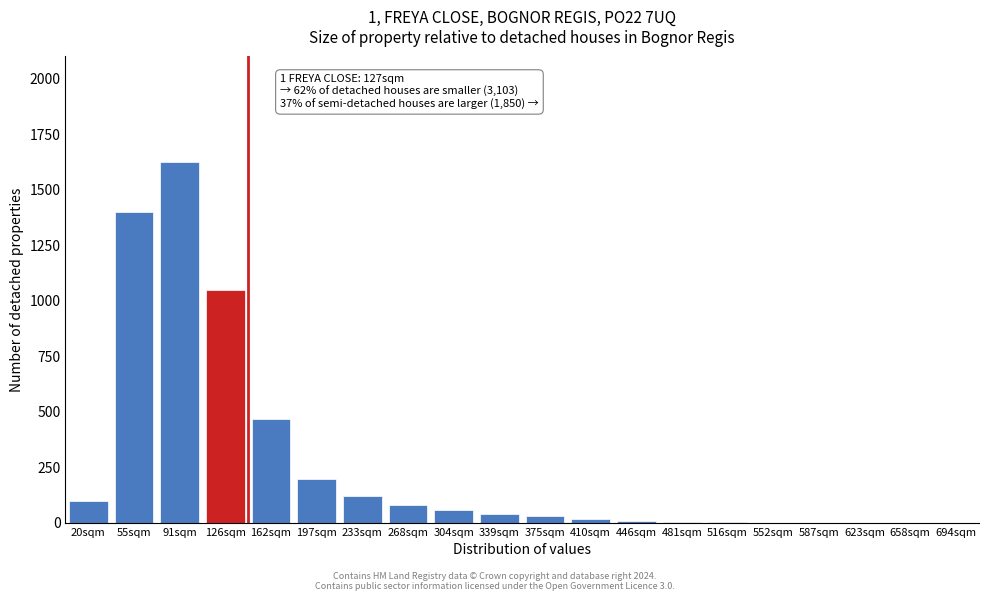

Which label corresponds to the largest value in the chart?

91sqm